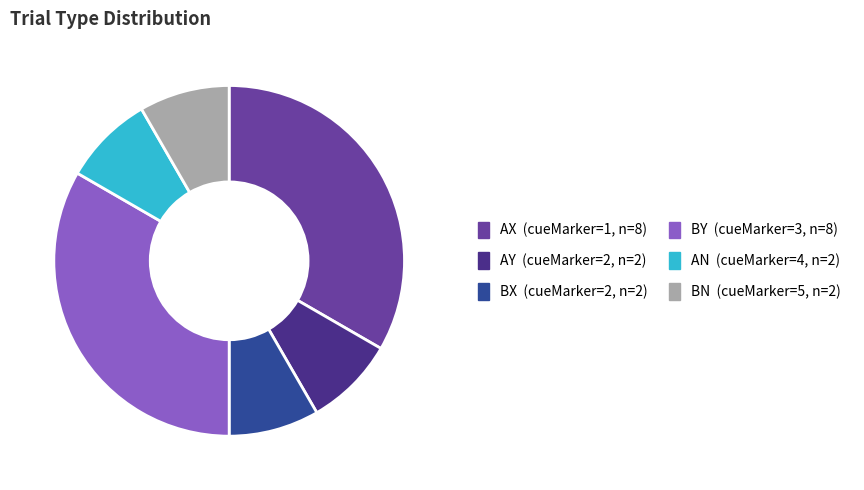

What is the ratio of the value at BX to the value at BN?

1.0